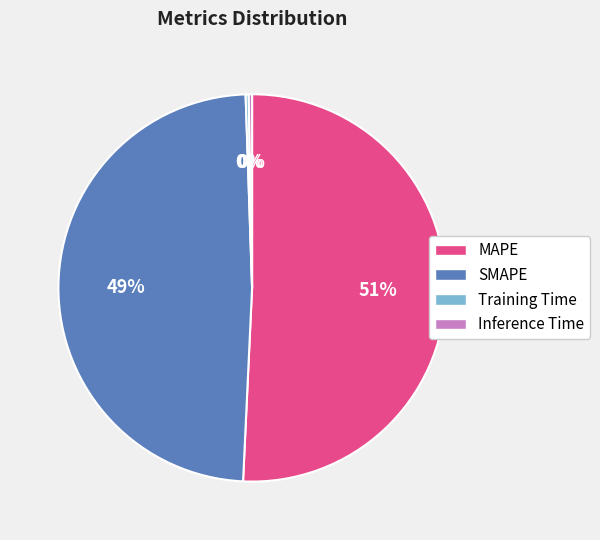

To the nearest percent, what is the average slice percentage?

25%